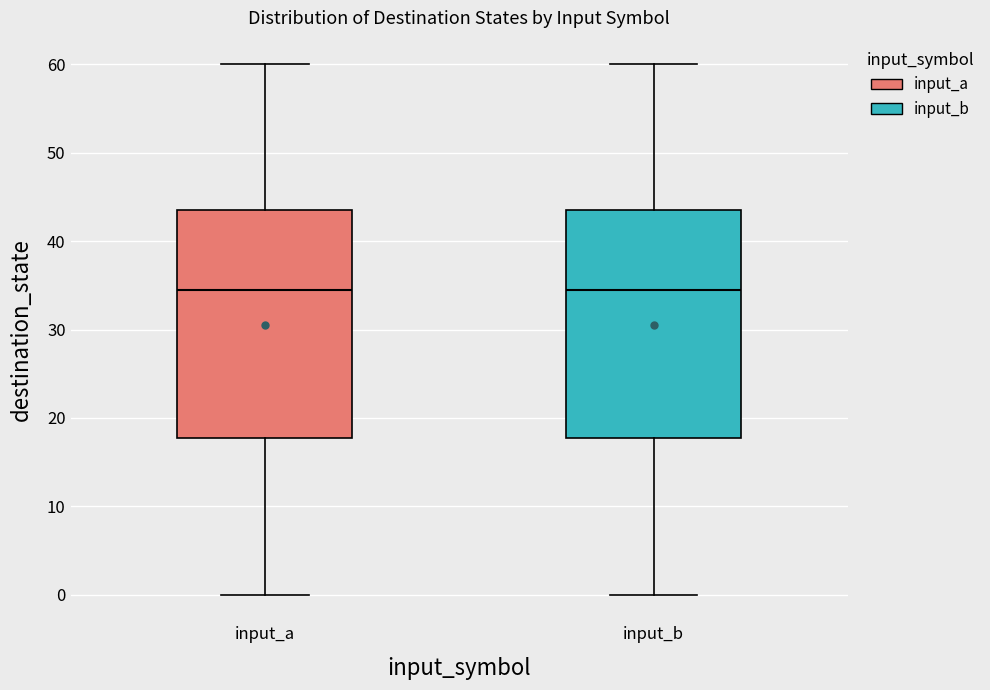

Where does the upper whisker of the box for input_b end on the y-axis? The values are not printed on the chart, so give them approximately, as read against the axis.

60